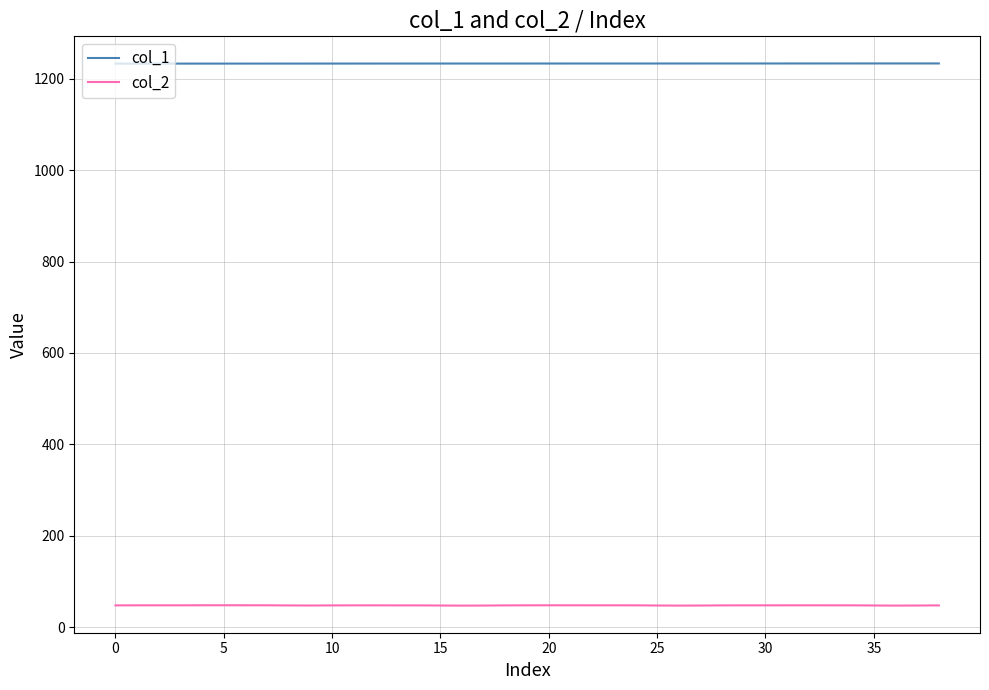

Rank the series by their maximum value, from lowest to highest.

col_2, col_1